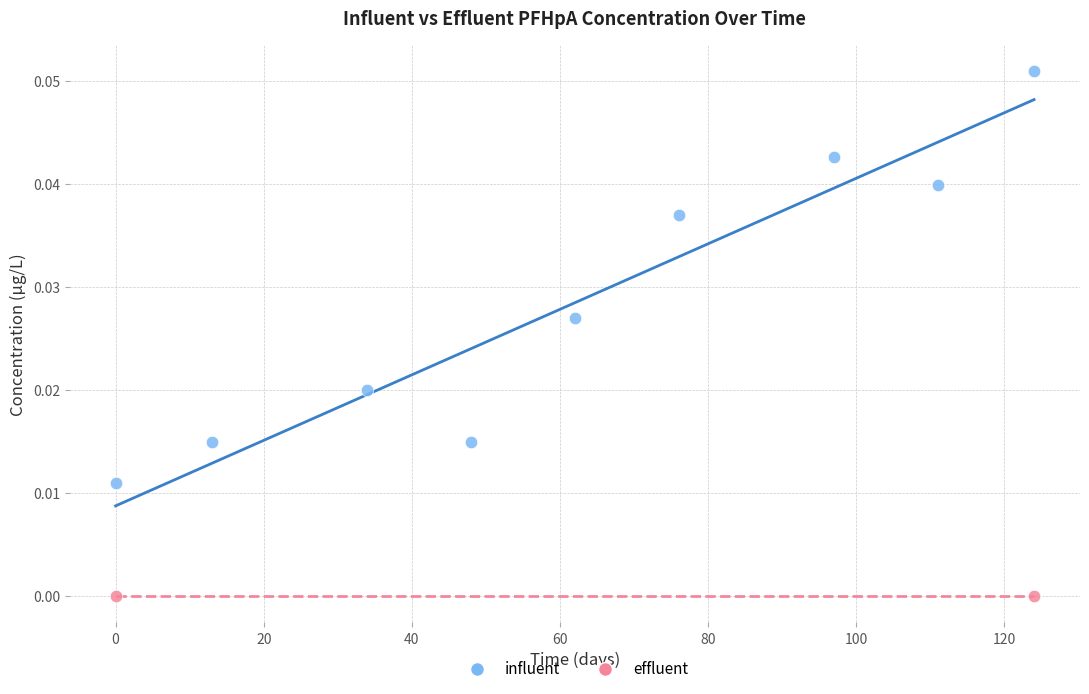

What are all the series names shown in the legend?

influent, effluent